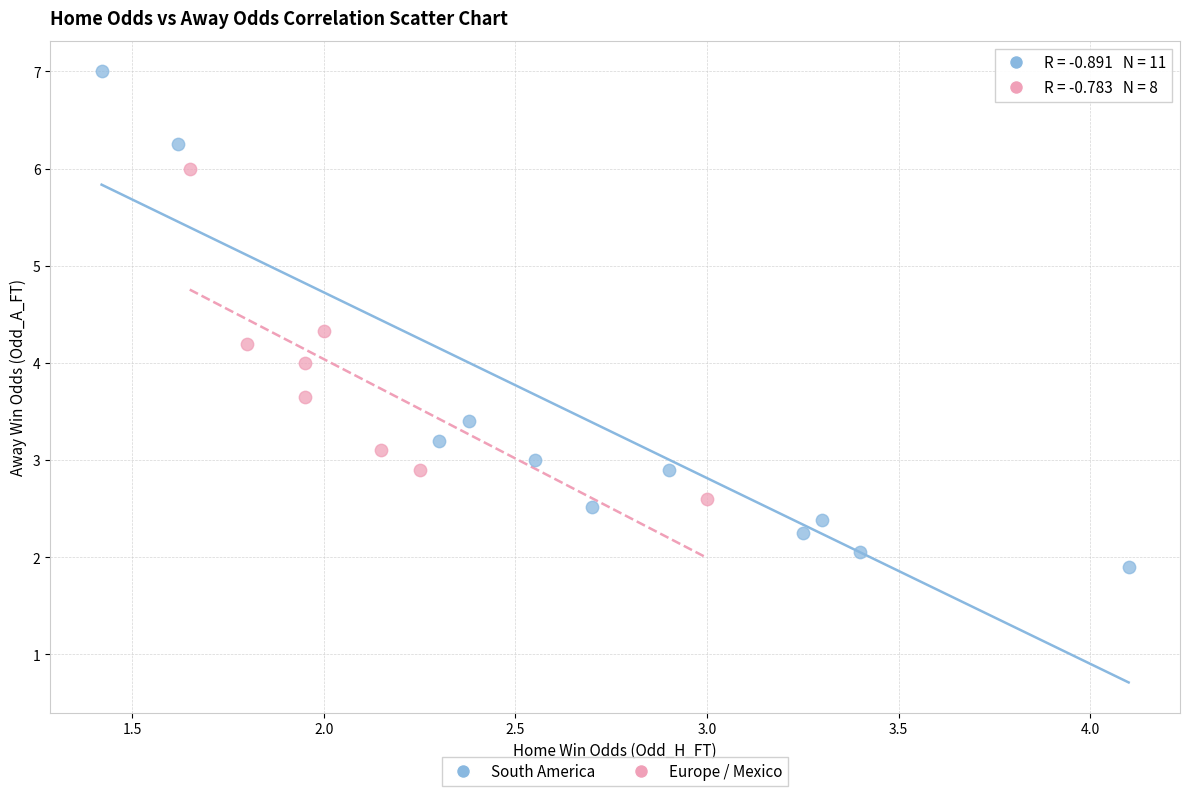

Which series reaches the maximum Y coordinate?

South America